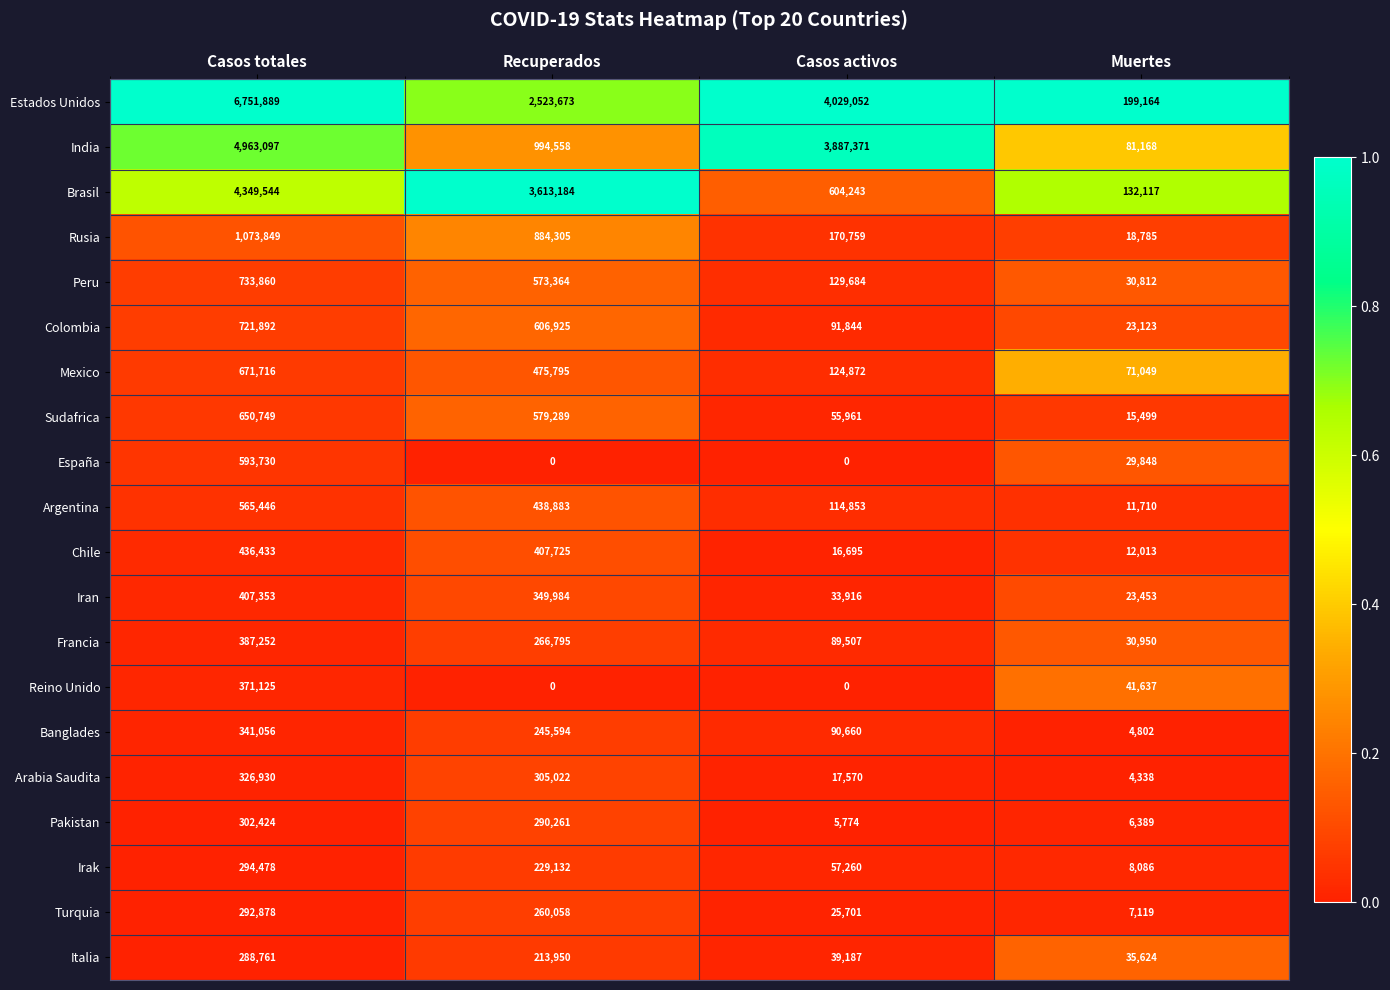

What is the minimum value for Mexico?

71049